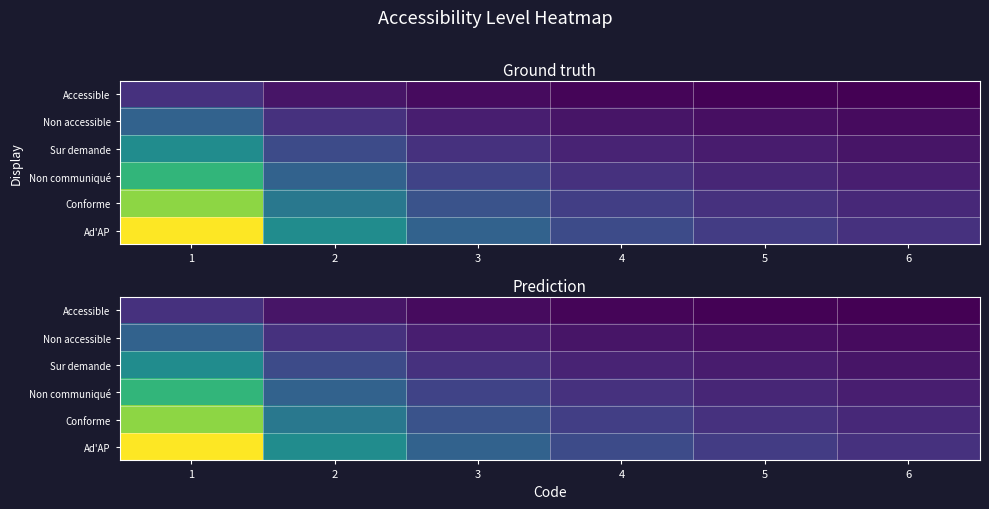

Rank the categories by Non communiqué value from lowest to highest.

6, 5, 4, 3, 2, 1